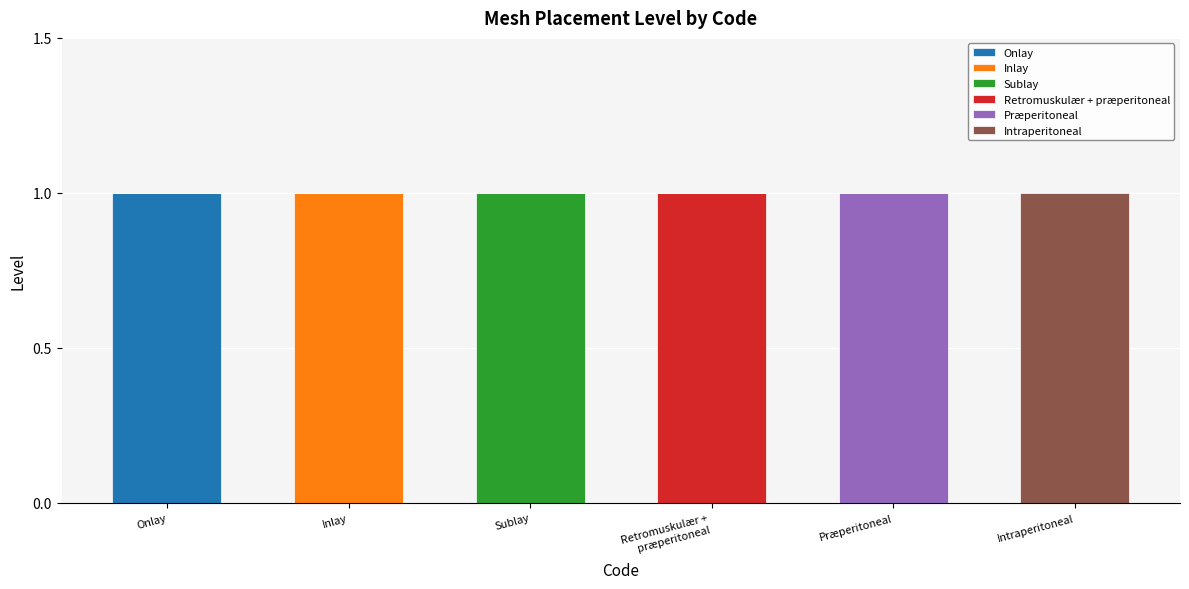

Which category has the highest value in the Onlay series?

Onlay